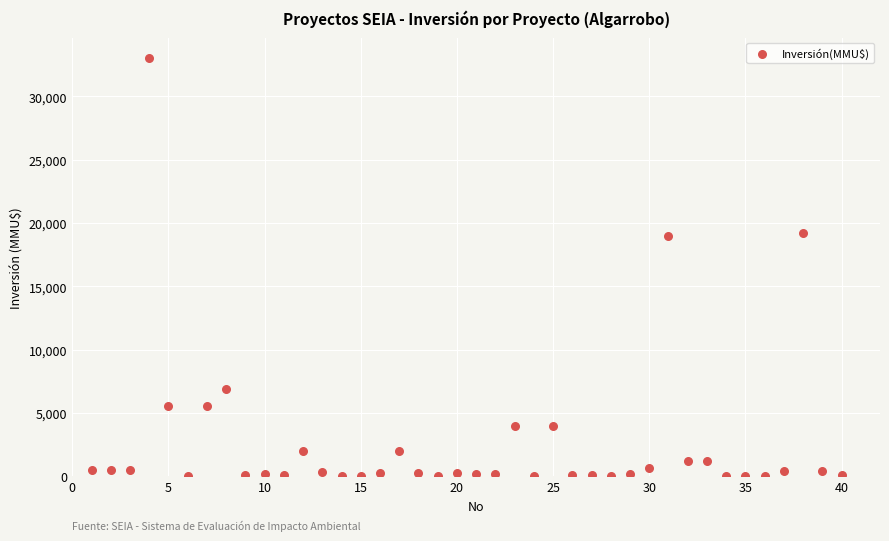

What is the range of X values (max minus min)?

39